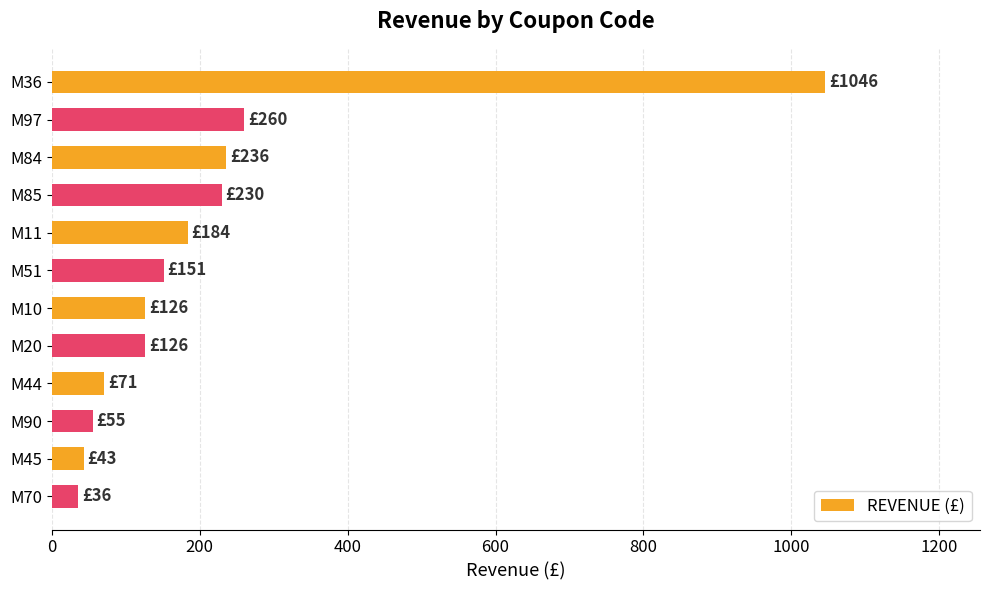

What is the maximum value shown in the chart?

1046